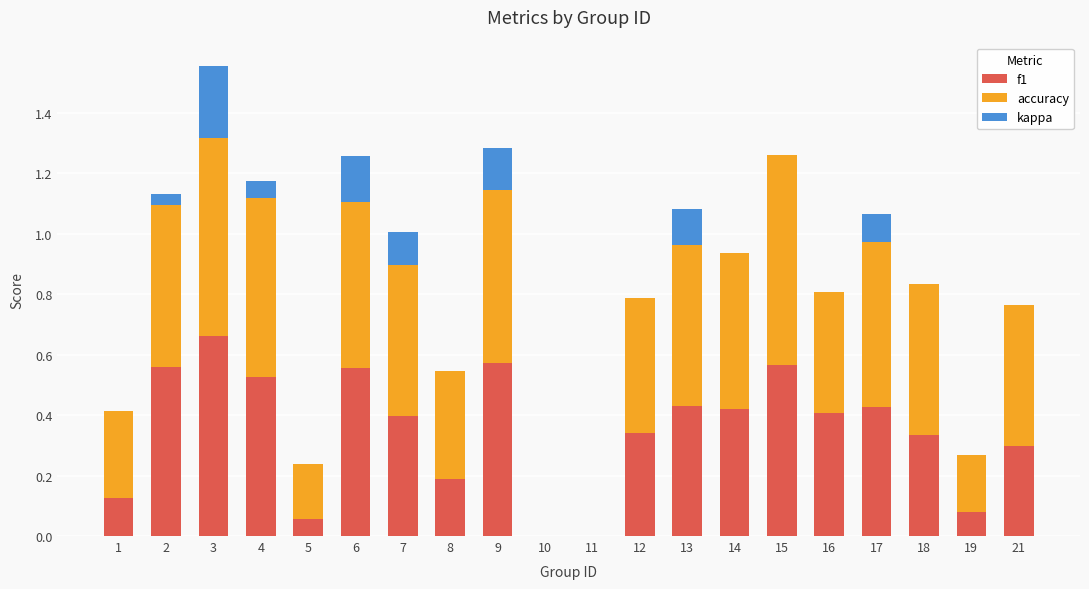

Which category has the highest value in the f1 series?

3